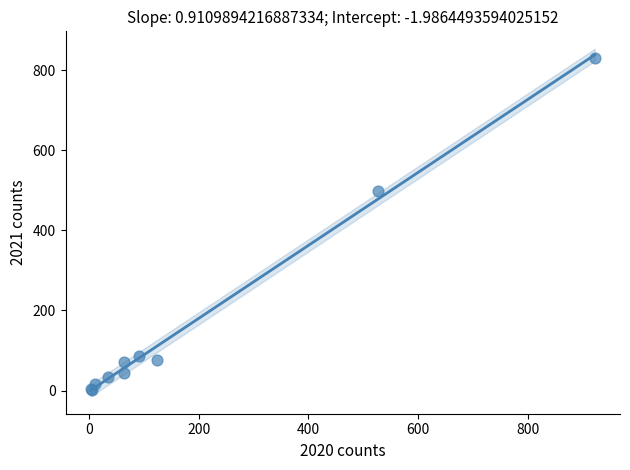

What Y value in the scatter plot is closest to 416?

498